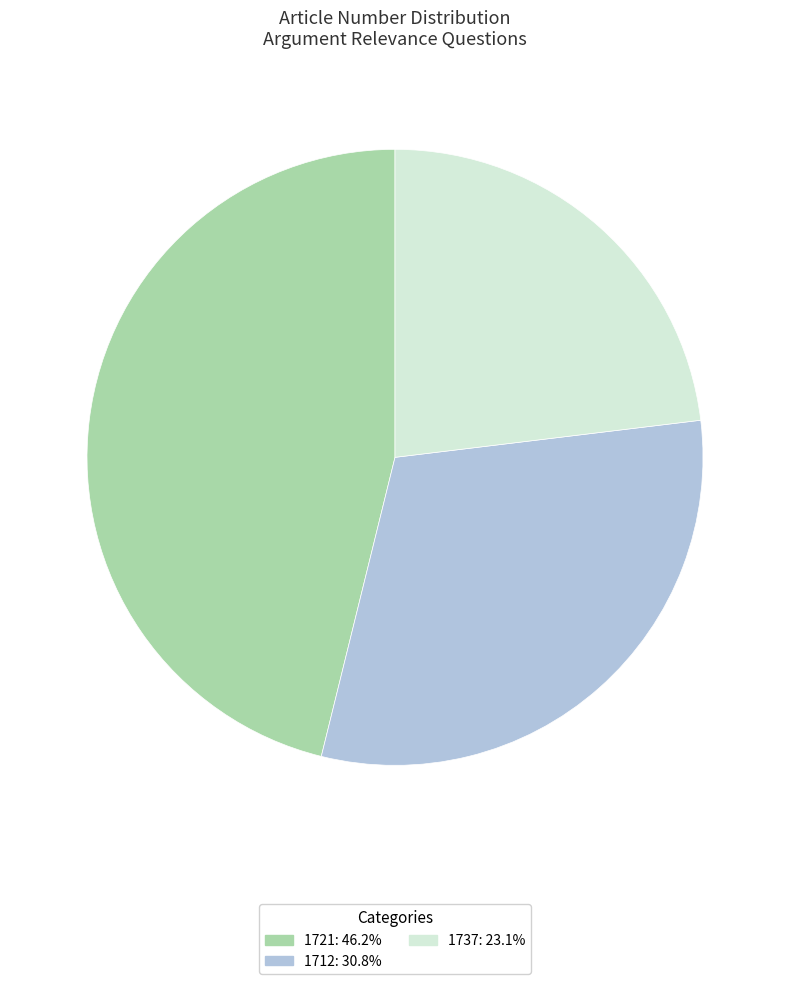

Does any single category account for the majority?

No